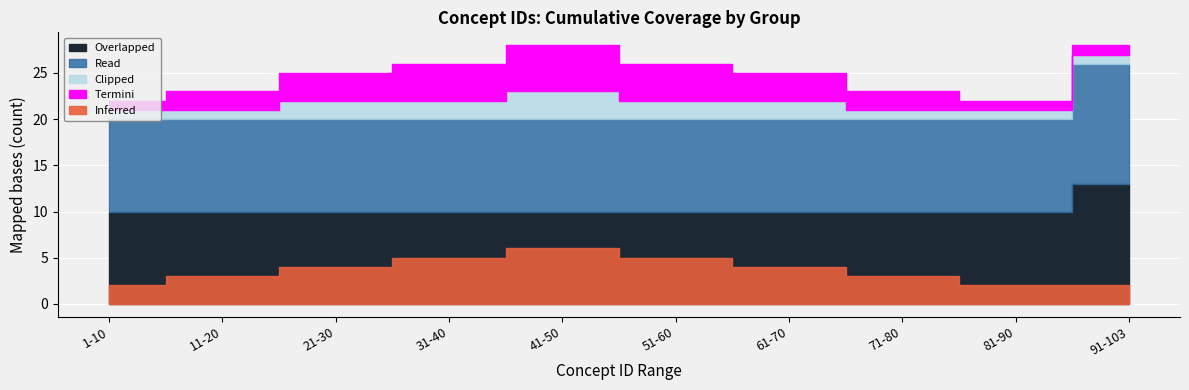

Between 21-30 and 61-70, which series saw the biggest shift?

Overlapped